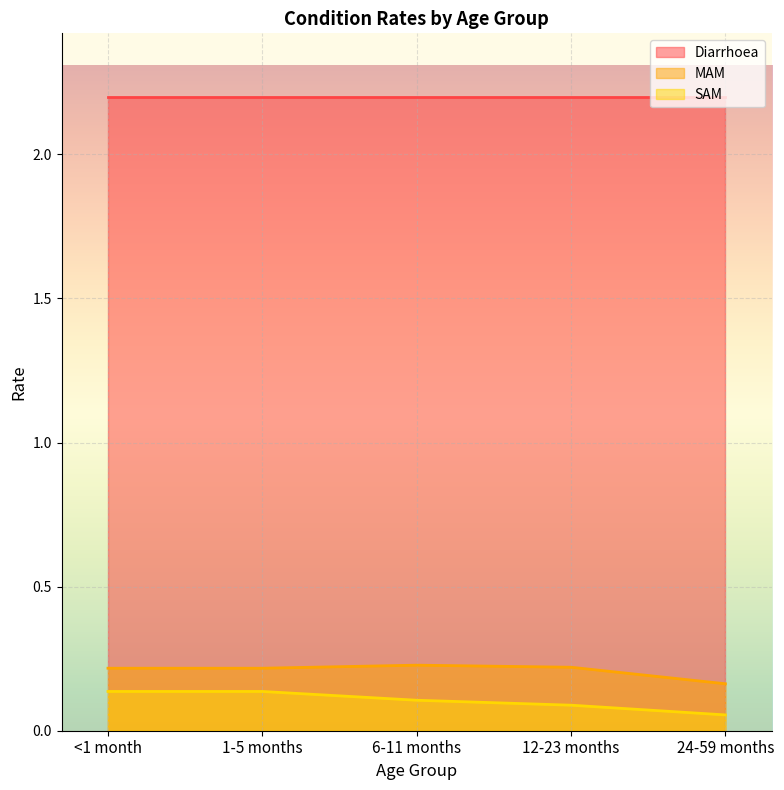

The MAM series shows 0.3 at 6-11 months. True or false?

False